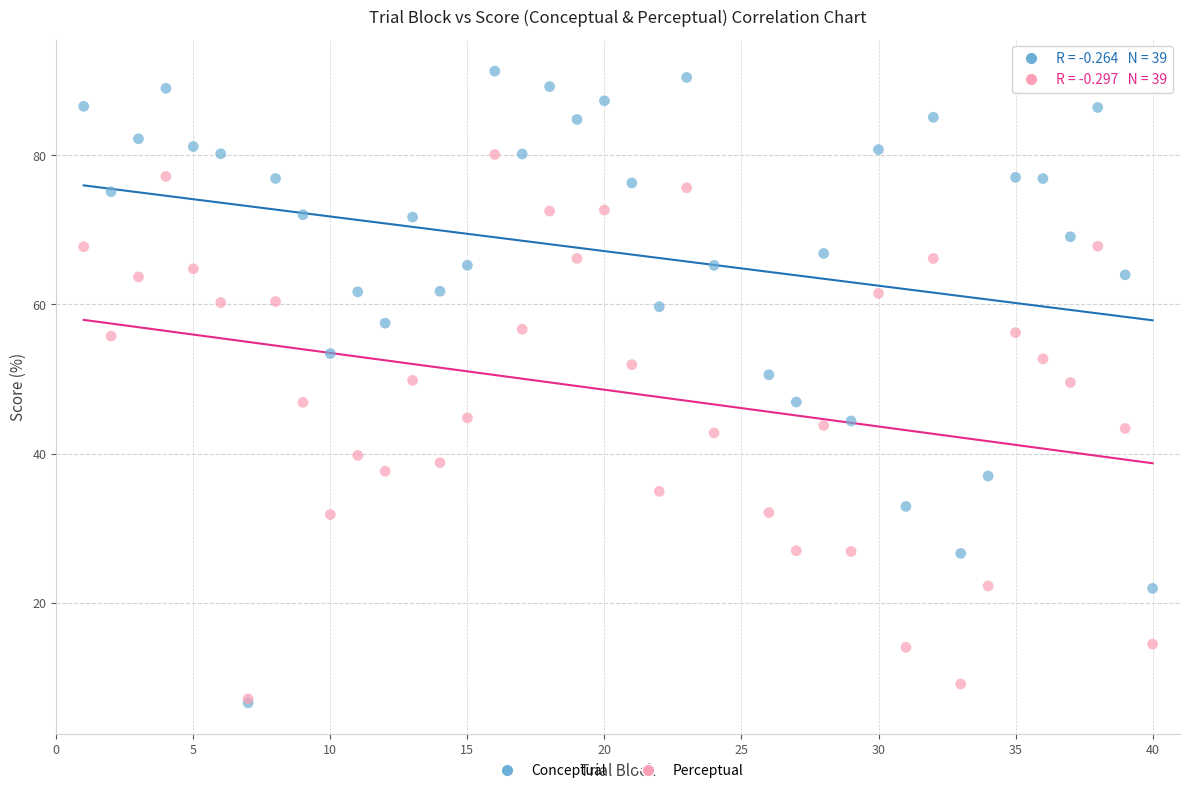

What are all the series names shown in the legend?

Conceptual, Perceptual